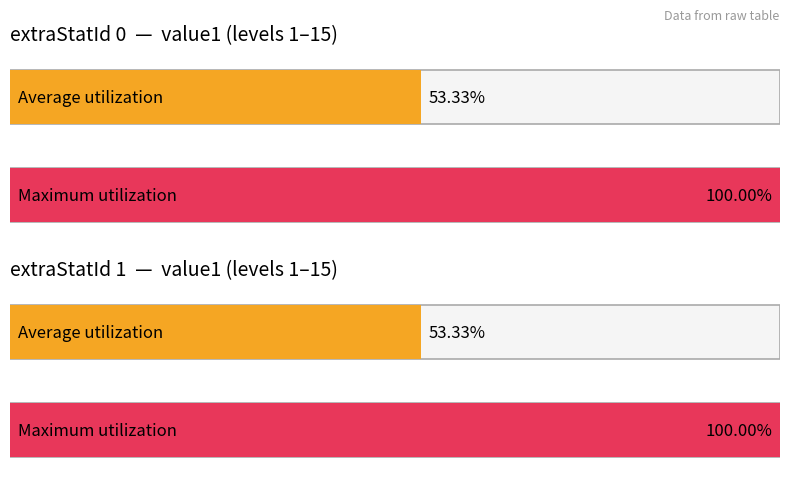

How many series are shown in this chart?

2